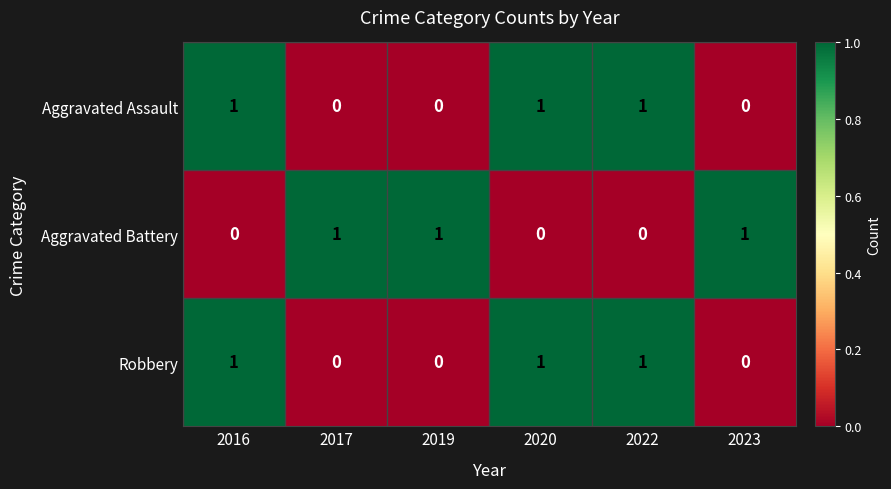

How many Aggravated Battery values are between 0 and 1?

6